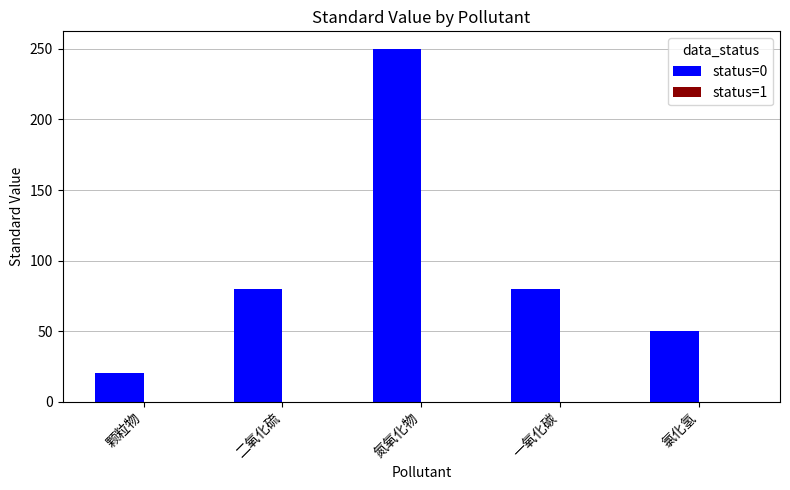

What is the sum of the values at 氯化氢 and 一氧化碳?

130